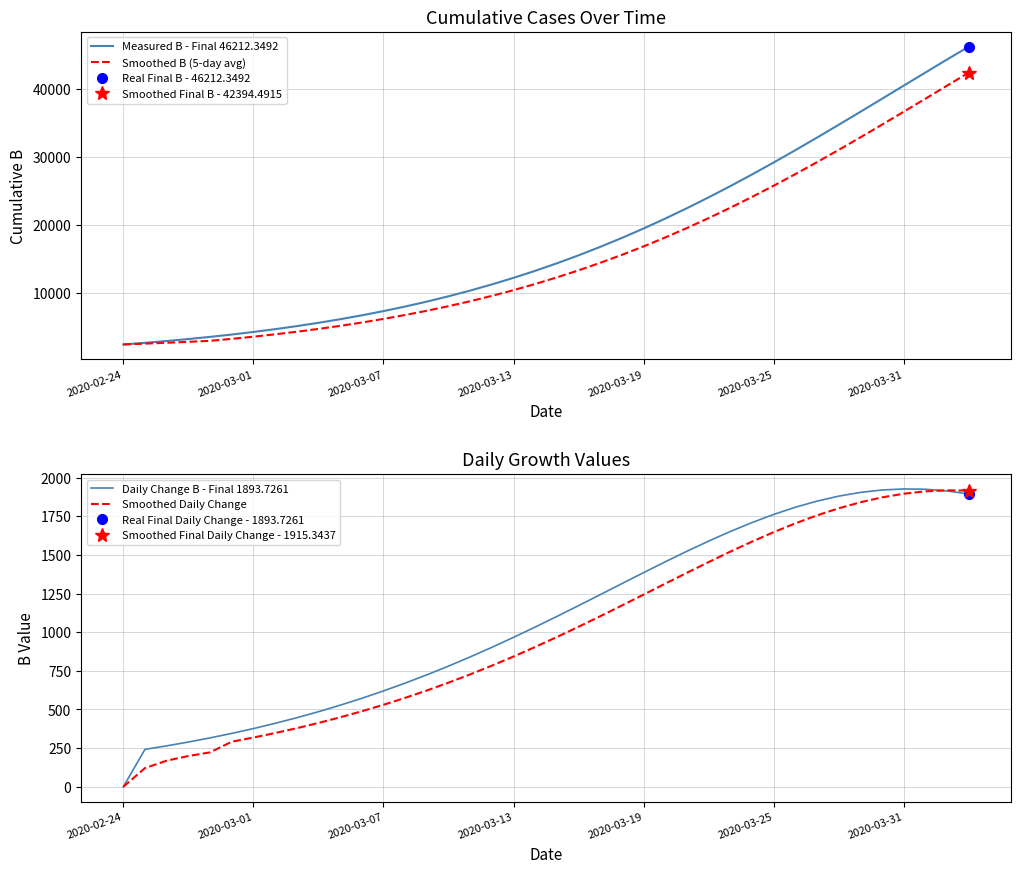

True or false: Smoothed B (5-day avg) has more than 1 points higher than both neighbors.

False